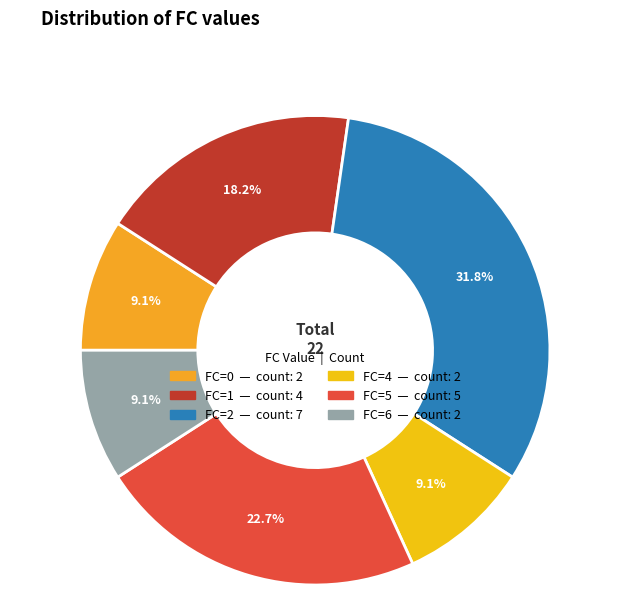

Which slice is the largest?

2